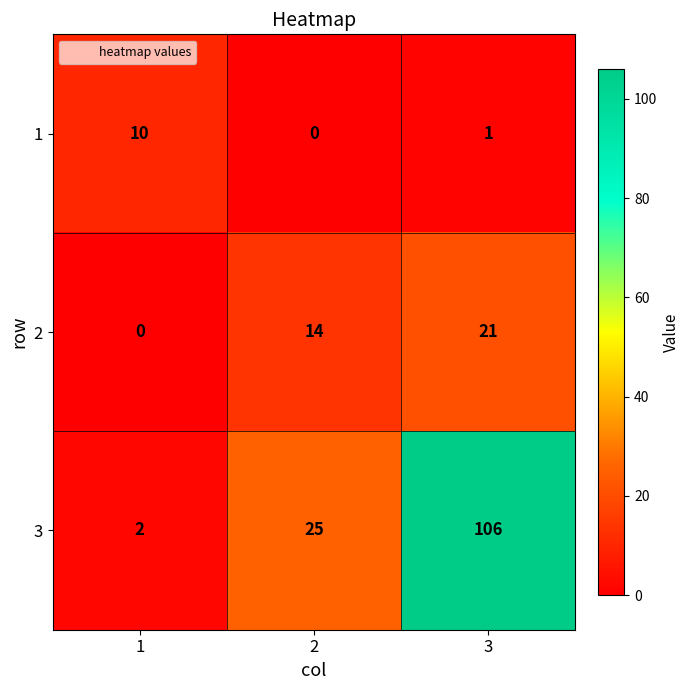

Rank the series at 3 from highest to lowest value.

3, 2, 1